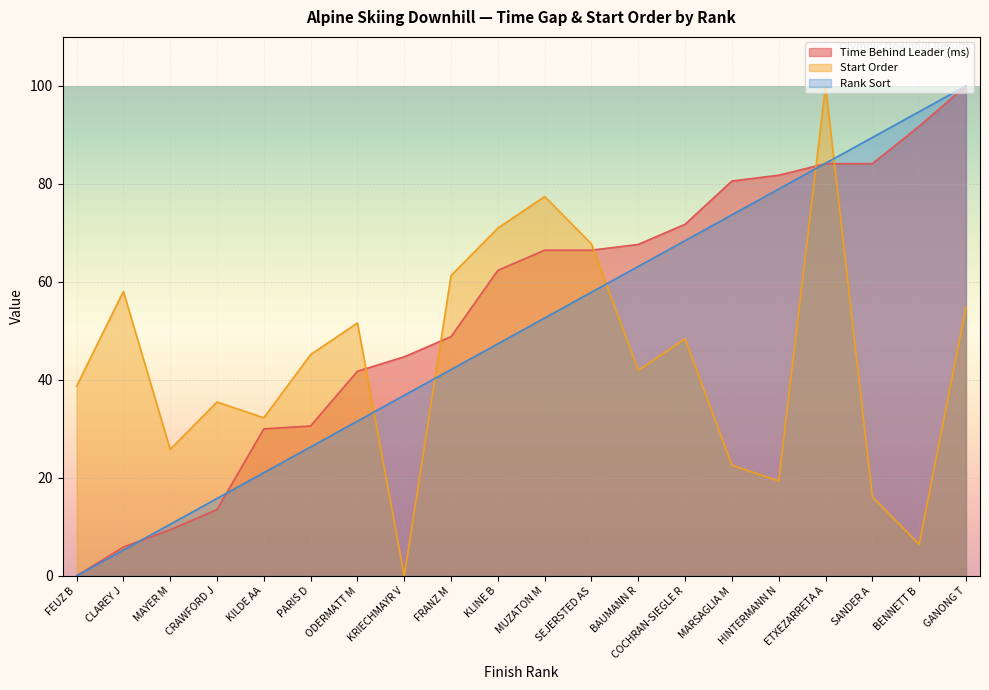

Which has a higher value, FEUZ B or KLINE B?

KLINE B